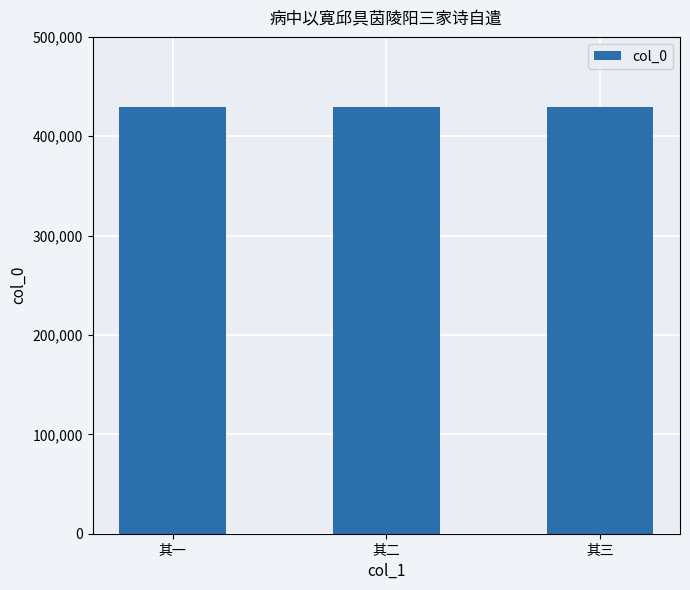

What is the label of the 1st bar from the right?

其三